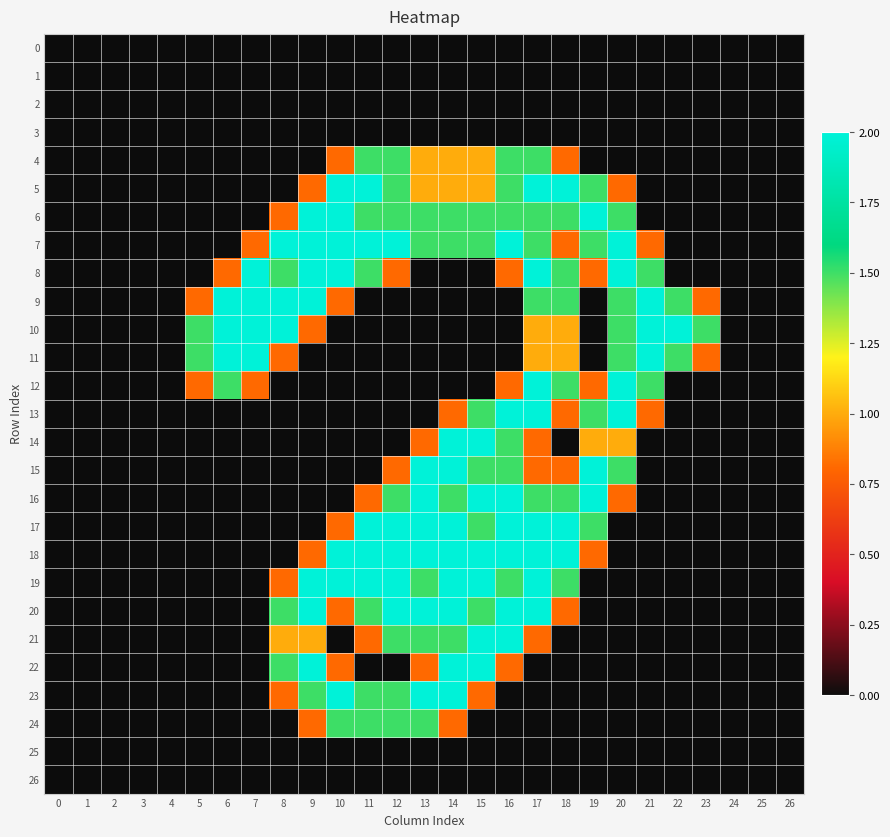

At which category is the sum across all series the highest?

17